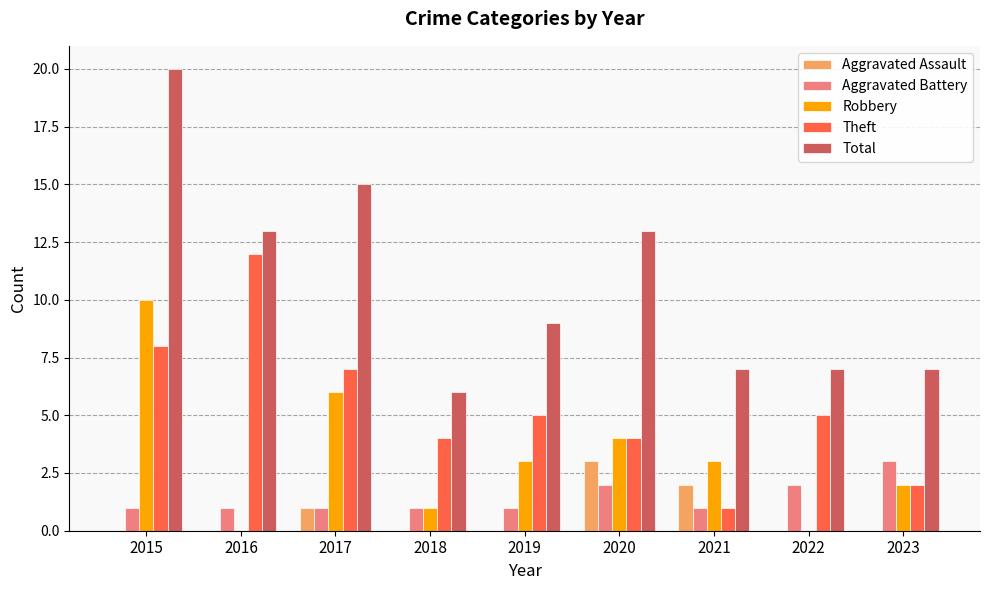

Which category has the highest value in the Total series?

2015